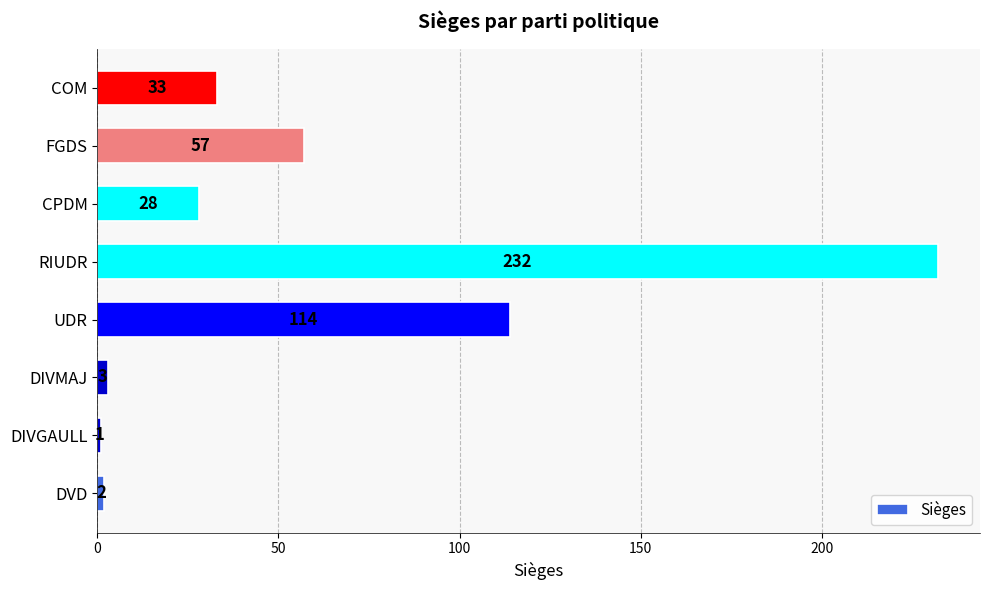

Which has a higher value, UDR or CPDM?

UDR